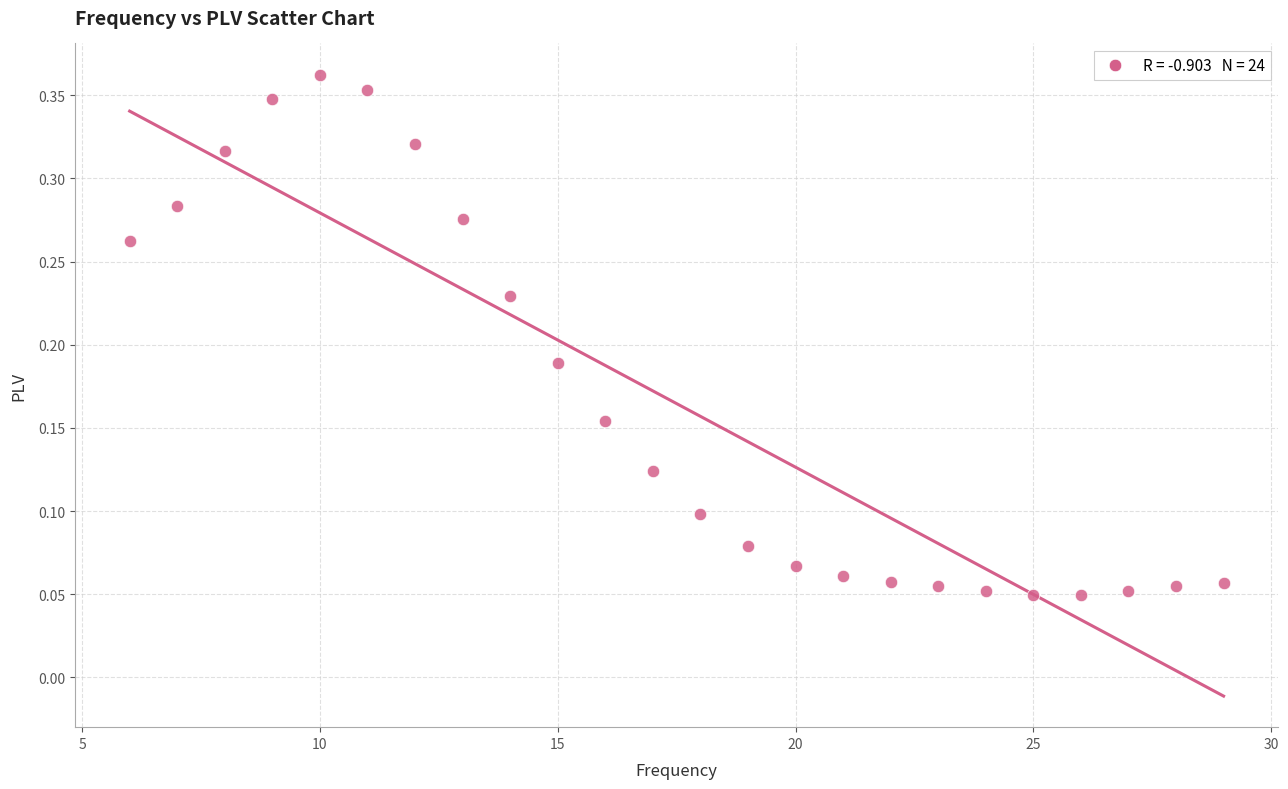

What is the range of X values (max minus min)?

23.0